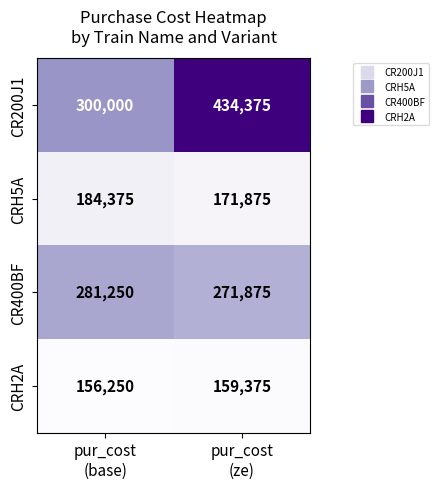

What is the smallest value displayed?

156250